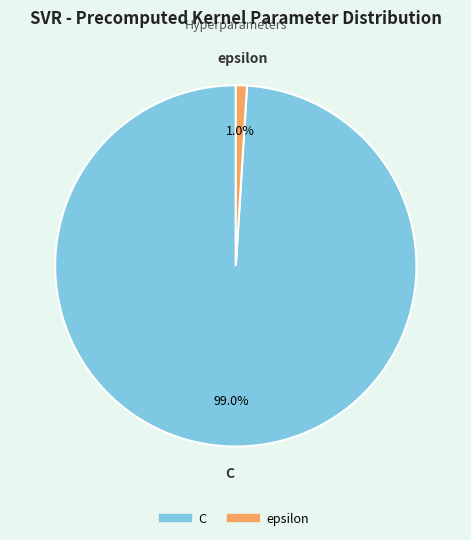

Is the sum of C and epsilon greater than half?

Yes